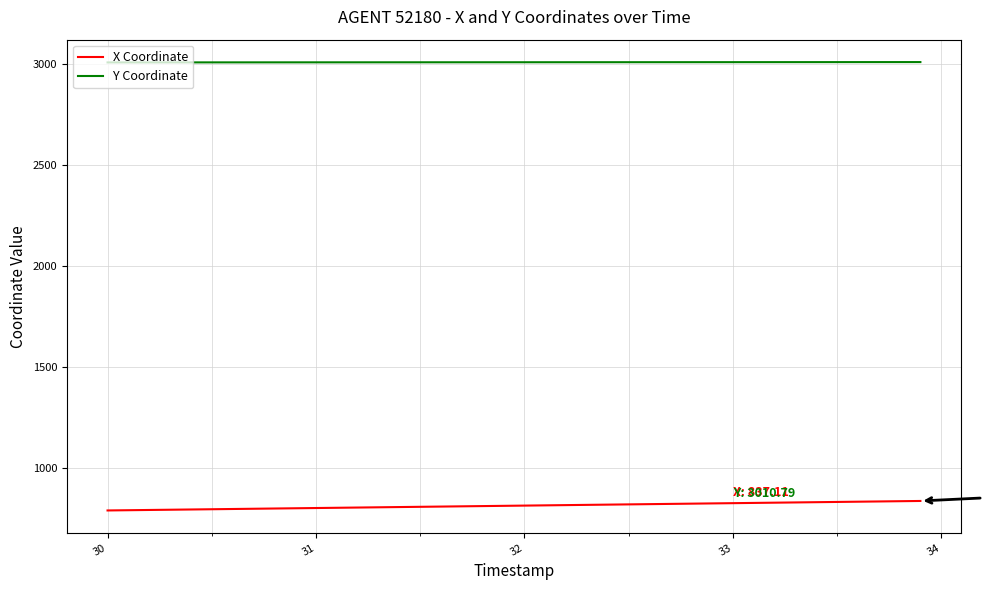

What is the greatest value displayed?

3010.8